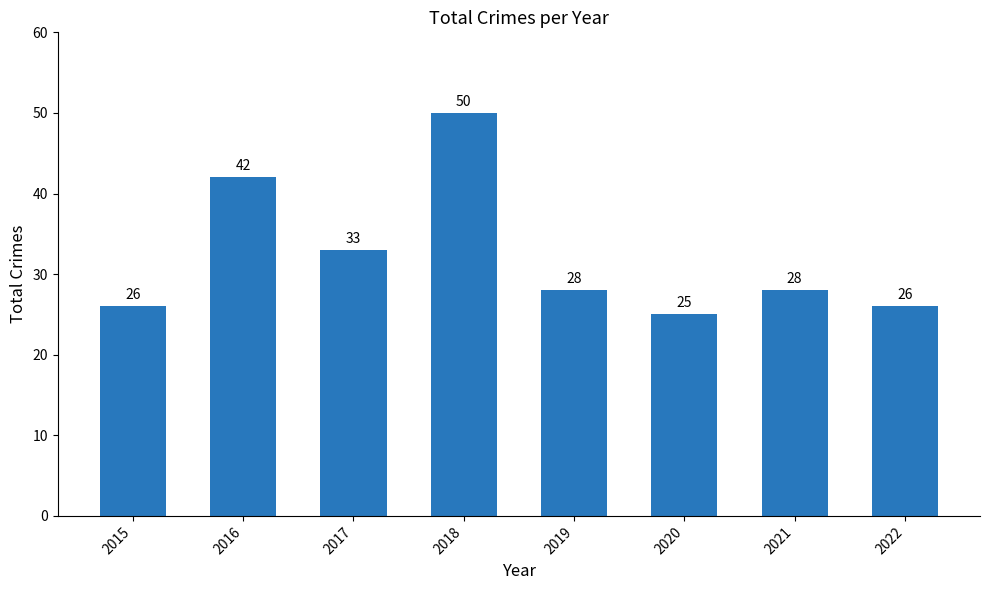

Which has a higher value, 2015 or 2018?

2018